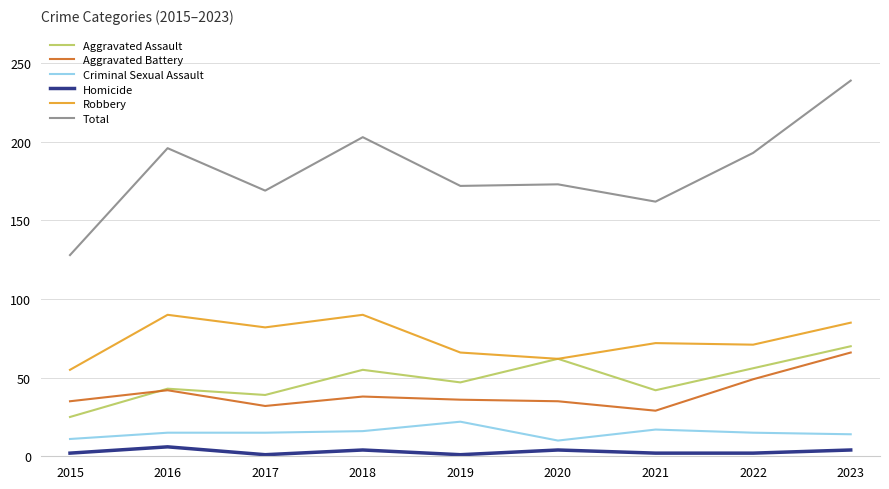

The Total series shows 128 at 2015. True or false?

True